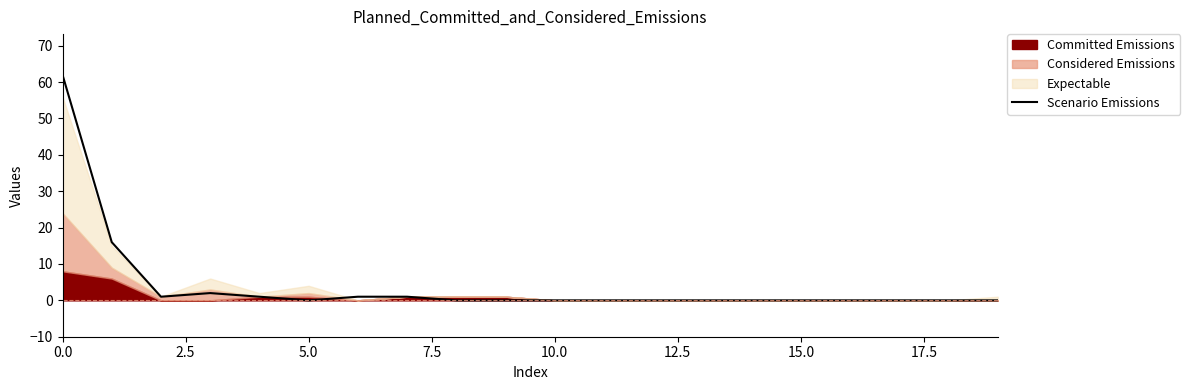

The value at 17 is -42. True or false?

False